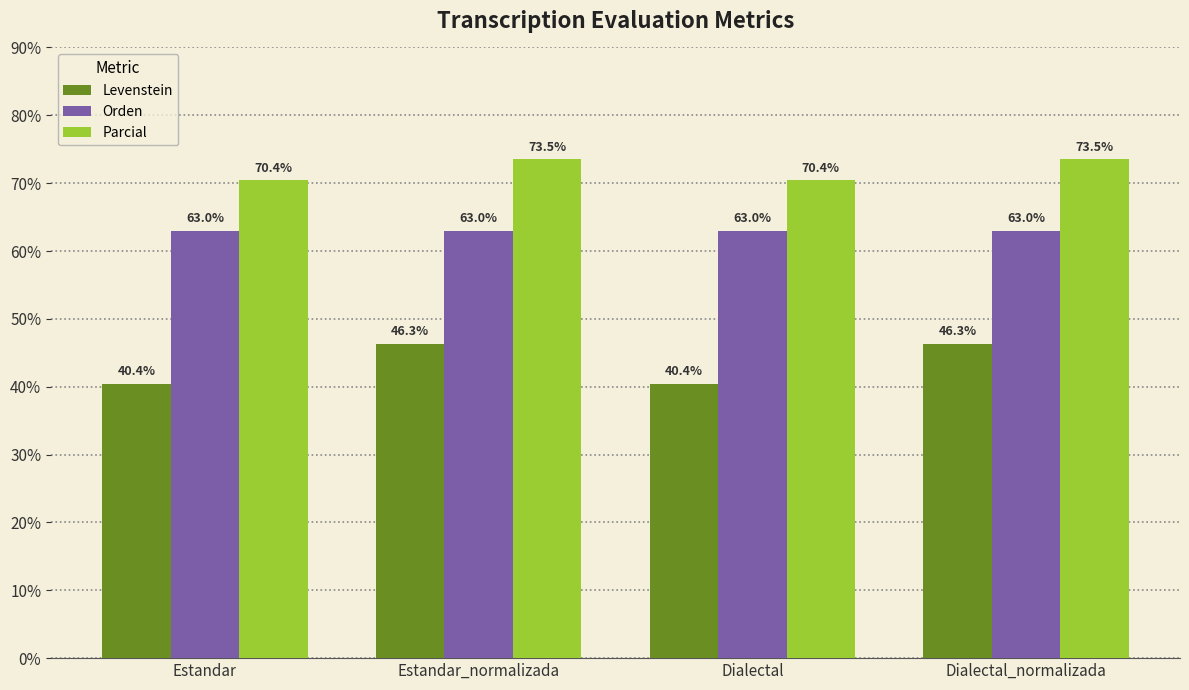

How many bars are there in each group?

3